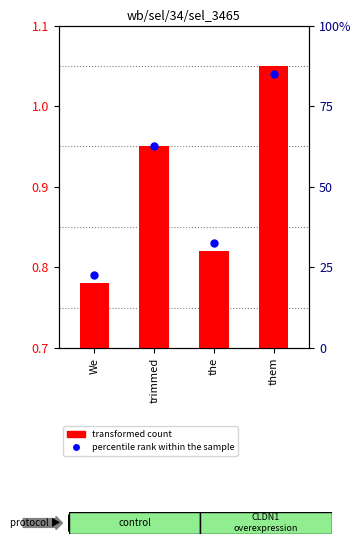

Which series reaches the maximum Y coordinate?

transformed count